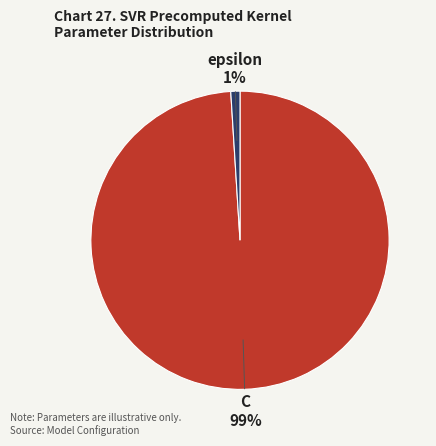

How many slices are in this pie chart?

2